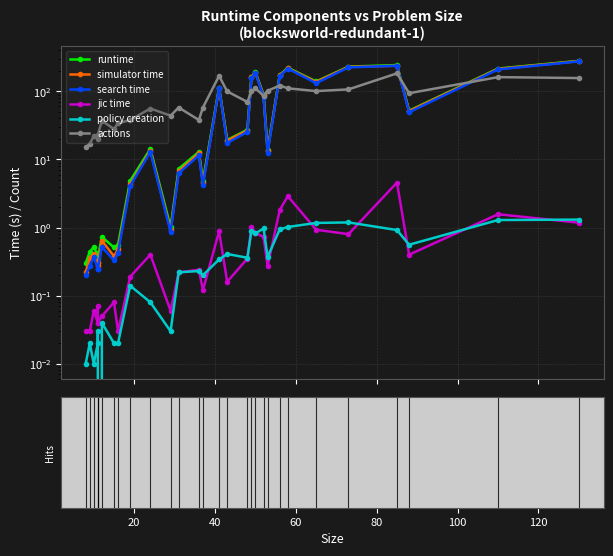

How many interior local valleys does the simulator time series have?

9